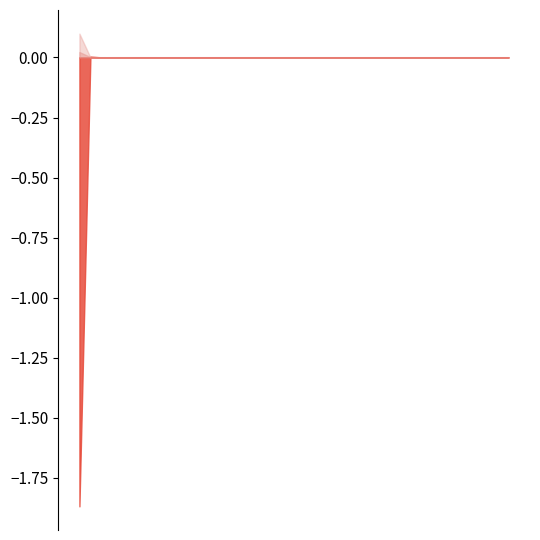

Reading left to right, extract all data points from this chart.

LLD_1: 0=0.0	1=0.0	2=0.0	3=0.0	4=0.0	5=0.0	6=0.0	7=0.0	8=0.0	9=0.0	10=0.0	11=0.0	12=0.0	13=0.0	14=0.0	15=0.0	16=0.0	17=0.0	18=0.0	19=0.0	20=0.0	21=0.0	22=0.0	23=0.0	24=0.0	25=0.0	26=0.0	27=0.0	28=0.0	29=0.0	30=0.0	31=0.0	32=0.0	33=0.0	34=0.0	35=0.0	36=0.0	37=0.0	38=0.0	39=0.0
LLD_11: 0=0.1	1=0.0	2=0.0	3=0.0	4=0.0	5=0.0	6=0.0	7=0.0	8=0.0	9=0.0	10=0.0	11=0.0	12=0.0	13=0.0	14=0.0	15=0.0	16=0.0	17=0.0	18=0.0	19=0.0	20=0.0	21=0.0	22=0.0	23=0.0	24=0.0	25=0.0	26=0.0	27=0.0	28=0.0	29=0.0	30=0.0	31=0.0	32=0.0	33=0.0	34=0.0	35=0.0	36=0.0	37=0.0	38=0.0	39=0.0
LLD_28: 0=-1.9	1=0.0	2=0.0	3=-0.0	4=-0.0	5=0.0	6=0.0	7=0.0	8=0.0	9=0.0	10=0.0	11=0.0	12=0.0	13=0.0	14=0.0	15=0.0	16=0.0	17=0.0	18=0.0	19=0.0	20=0.0	21=0.0	22=0.0	23=0.0	24=0.0	25=0.0	26=0.0	27=0.0	28=0.0	29=0.0	30=0.0	31=0.0	32=0.0	33=0.0	34=0.0	35=0.0	36=0.0	37=0.0	38=0.0	39=0.0
LLD_8: 0=0.0	1=0.0	2=0.0	3=0.0	4=0.0	5=0.0	6=0.0	7=0.0	8=0.0	9=0.0	10=0.0	11=-0.0	12=-0.0	13=-0.0	14=-0.0	15=-0.0	16=-0.0	17=-0.0	18=-0.0	19=-0.0	20=-0.0	21=-0.0	22=-0.0	23=-0.0	24=-0.0	25=-0.0	26=-0.0	27=-0.0	28=-0.0	29=-0.0	30=-0.0	31=-0.0	32=-0.0	33=-0.0	34=-0.0	35=-0.0	36=-0.0	37=-0.0	38=-0.0	39=-0.0